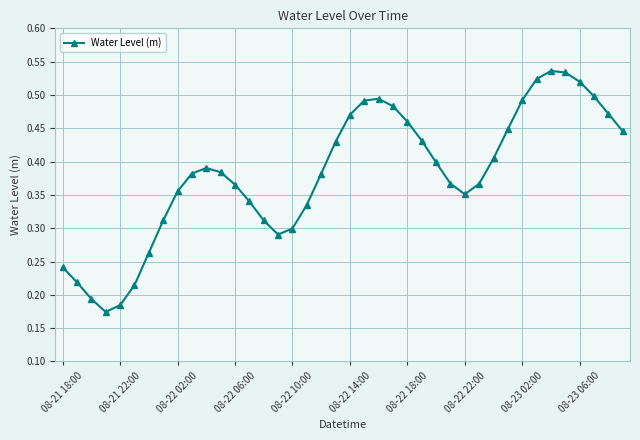

Count the values in the range 0 to 1.

40